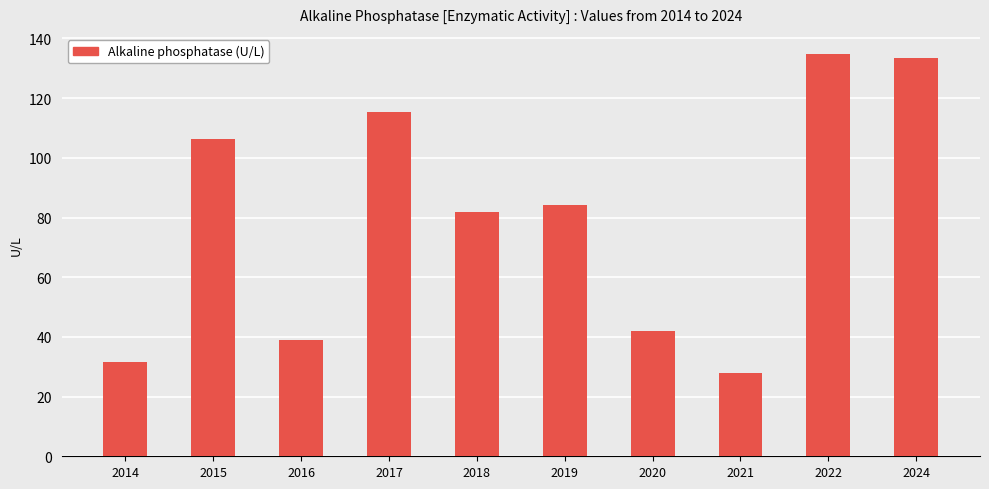

Reading left to right, transcribe all the data shown in this chart.

31.7	106.4	39.0	115.5	81.8	84.3	42.0	27.9	134.8	133.5